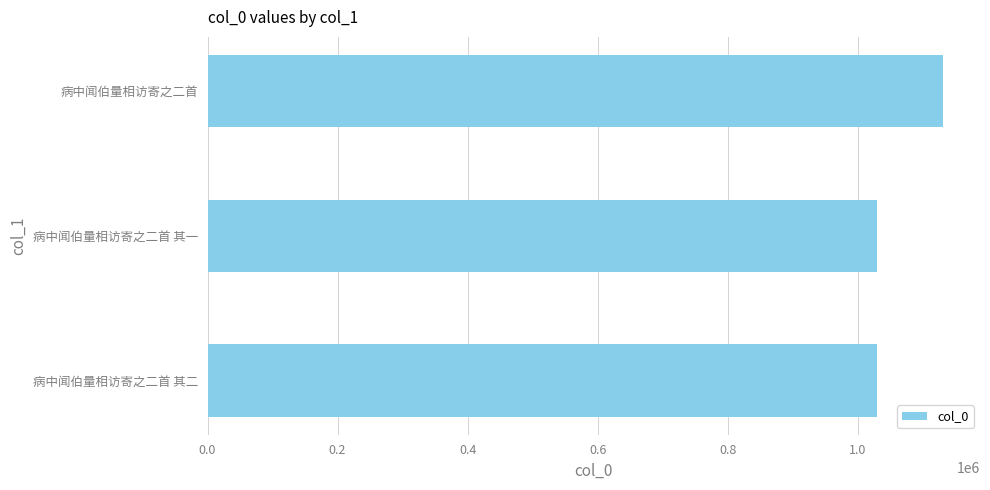

At which label is the value closest to 1080523?

病中闻伯量相访寄之二首 其一